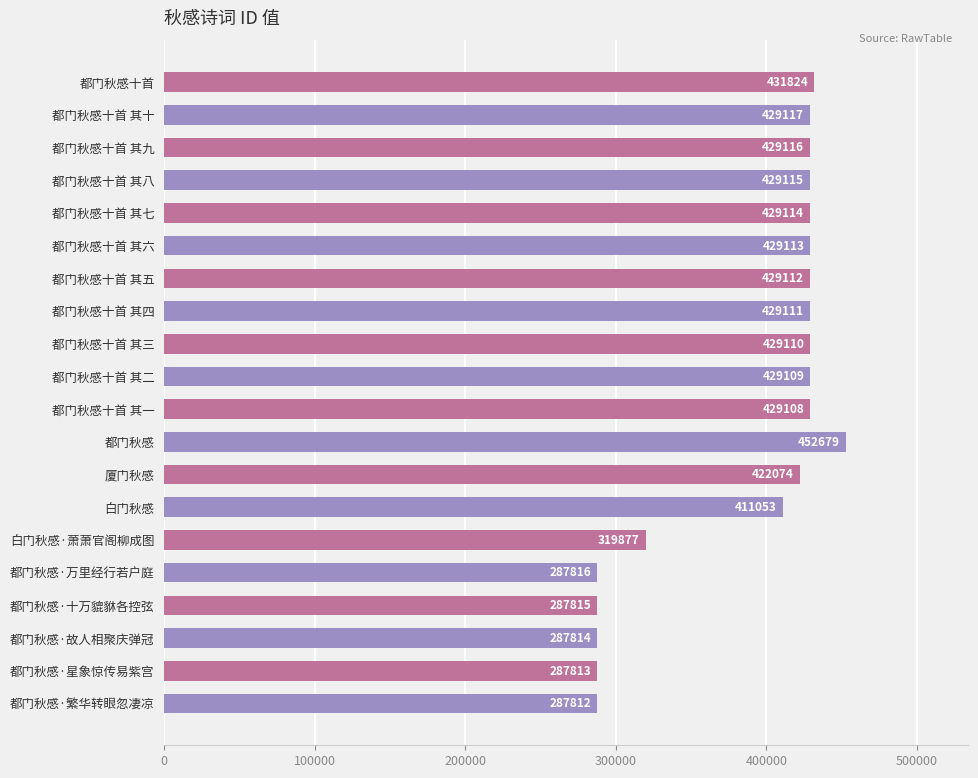

Which label corresponds to the largest value in the chart?

都门秋感